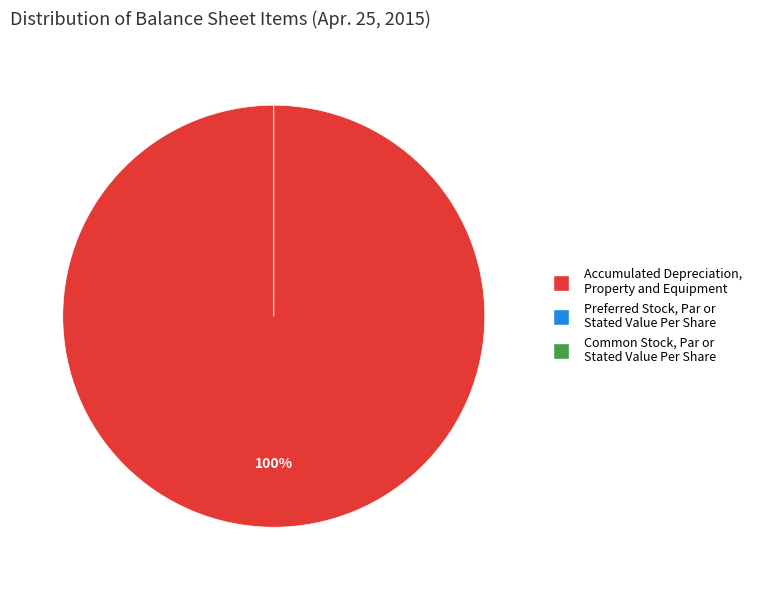

True or false: Common Stock, Par or Stated Value Per Share accounts for 0% of the total.

True